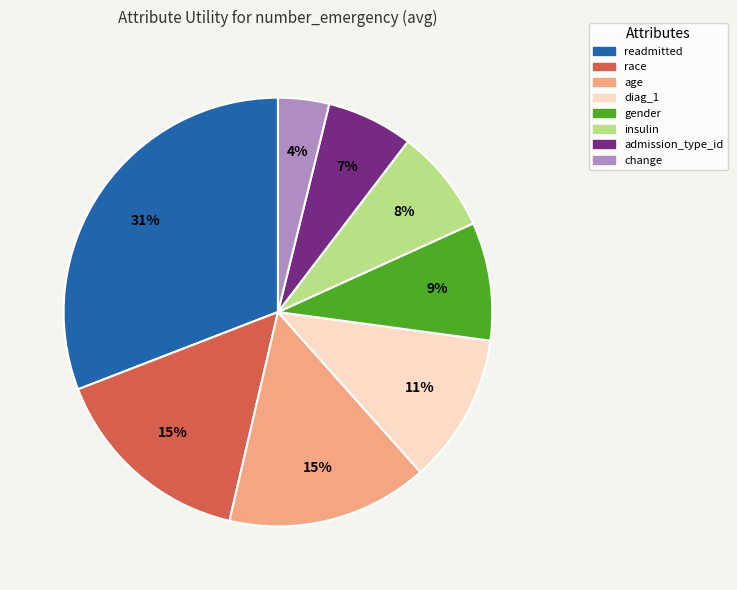

The age slice represents 9% of the pie. True or false?

False